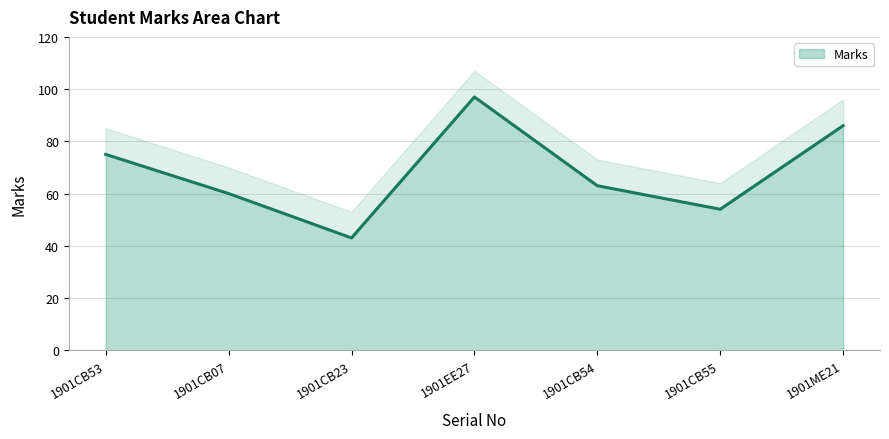

At which label does Marks reach its minimum?

1901CB23